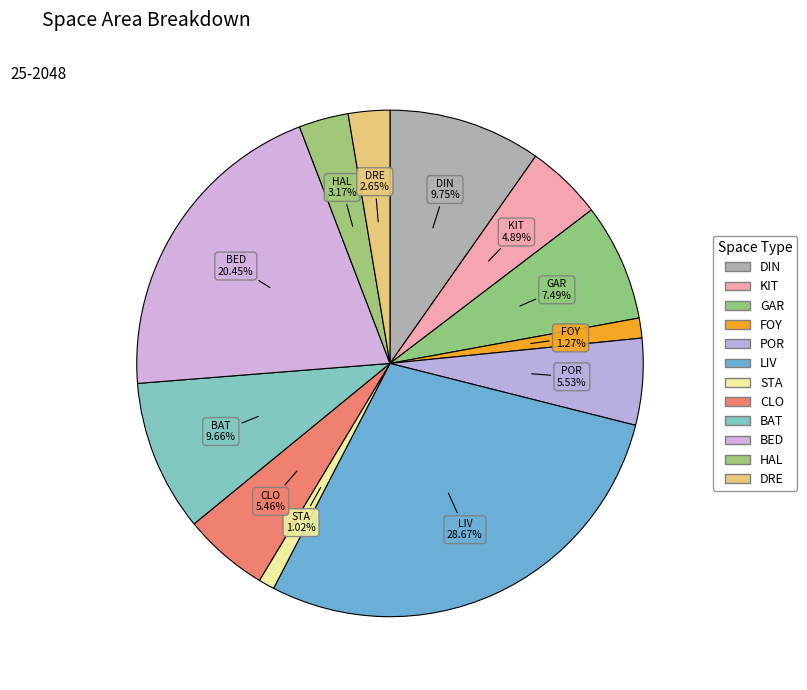

How many segments does this pie chart have?

12